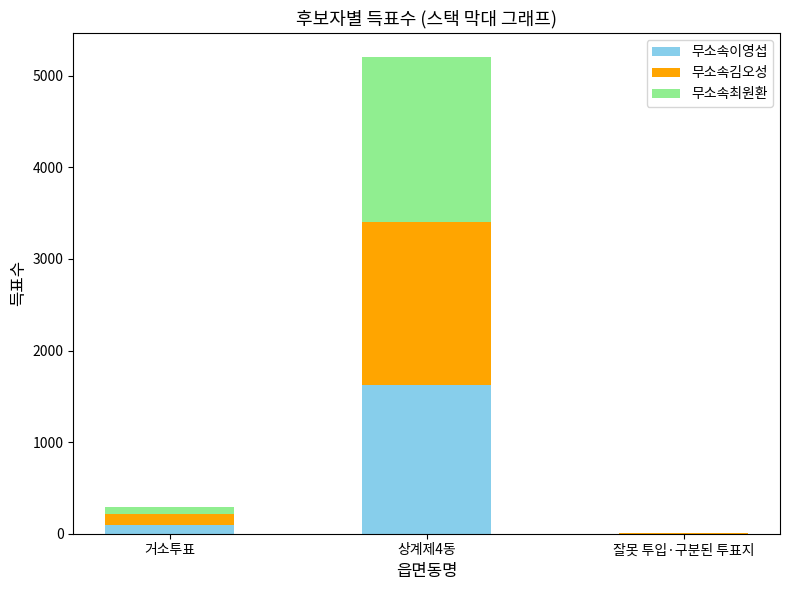

Which category has the highest value in the 무소속이영섭 series?

상계제4동